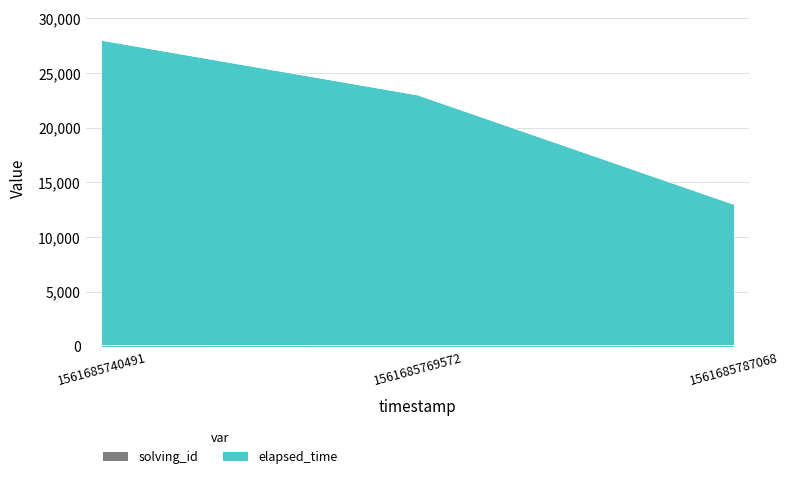

Is the value of elapsed_time at 1561685769572 greater than the value of solving_id at 1561685769572?

Yes